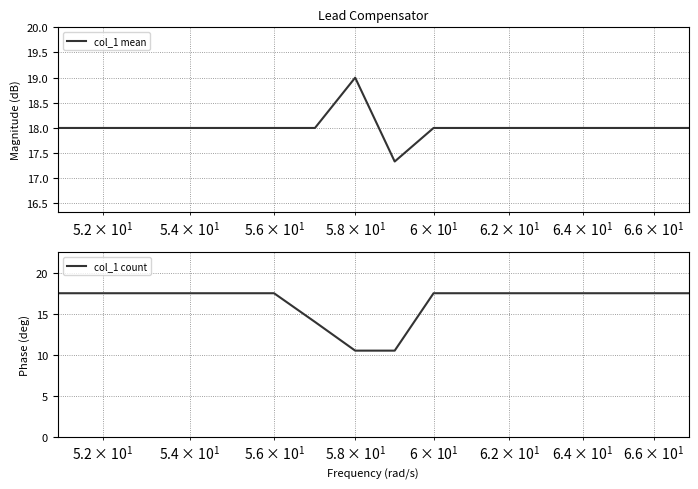

True or false: col_1 count and col_1 mean intersect in this chart.

False